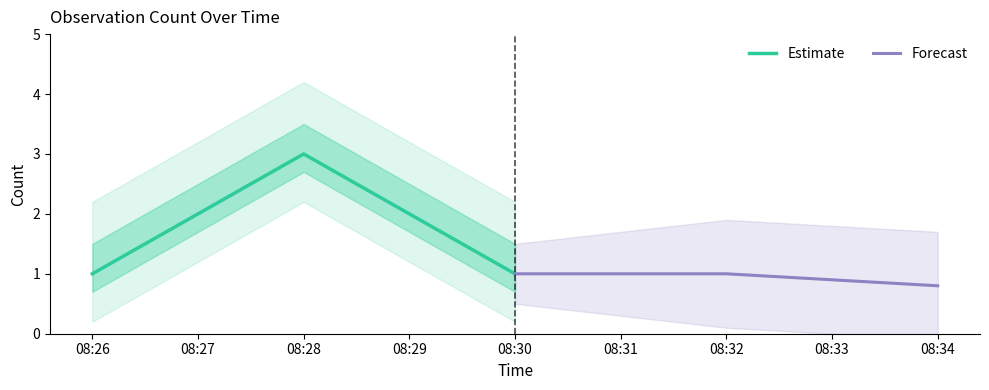

Where is Estimate nearest to the value 2?

08:26